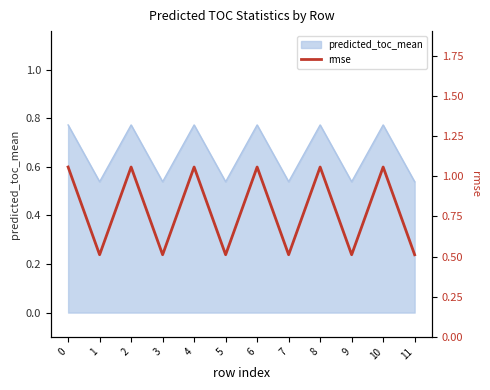

What is the approximate value at 5?

0.5